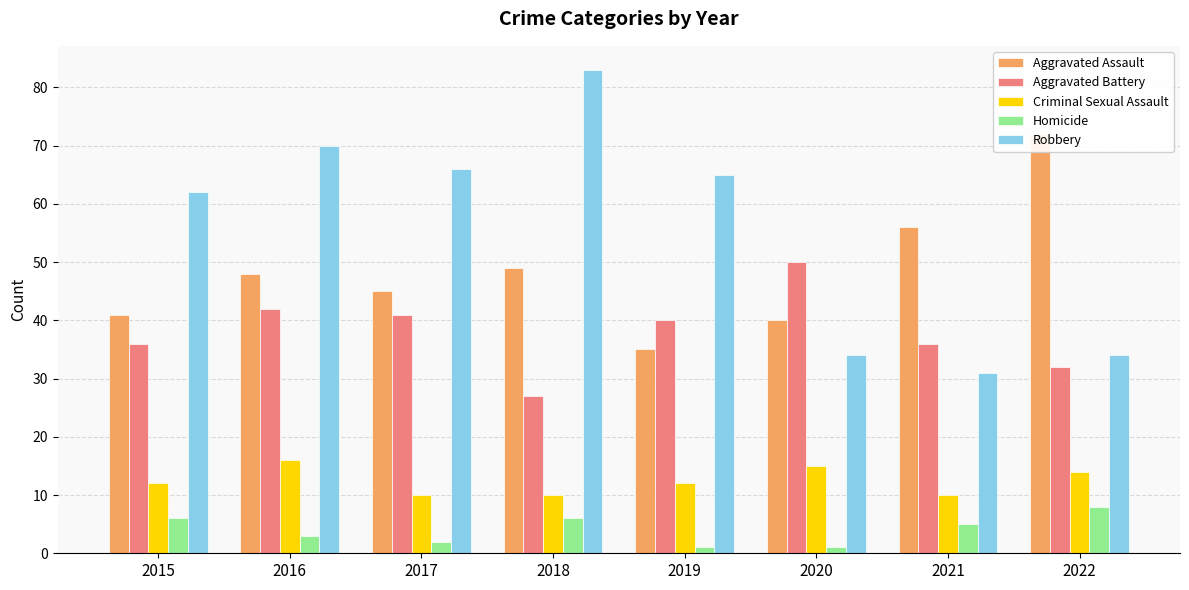

List the labels in order of Aggravated Assault value, smallest first.

2019, 2020, 2015, 2017, 2016, 2018, 2021, 2022